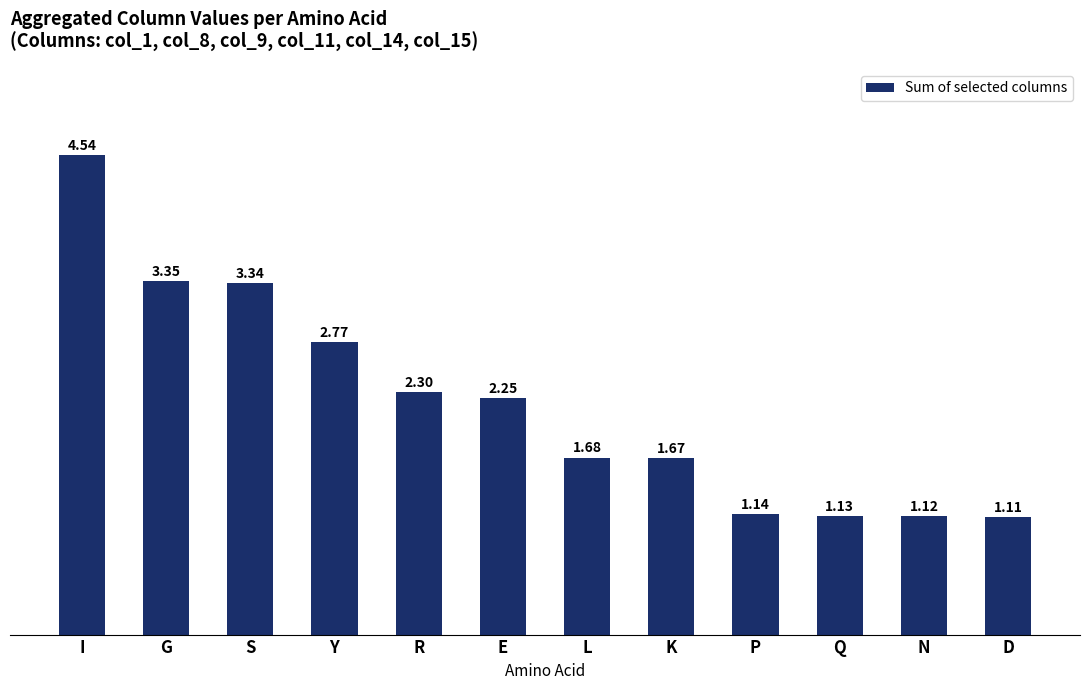

What is the sum of the values at Y and K?

4.4